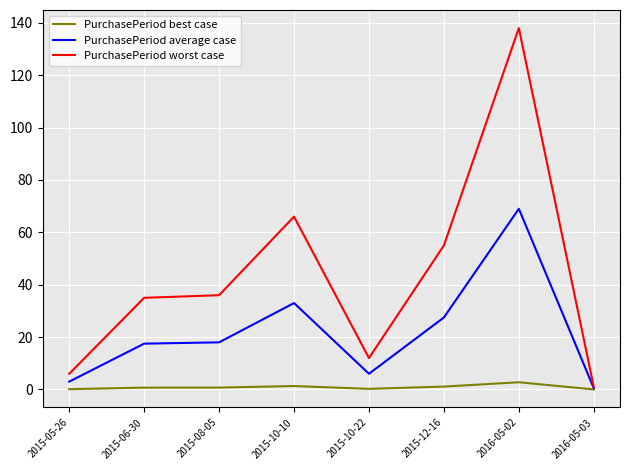

What is the total value across all series at 2016-05-02?

209.8